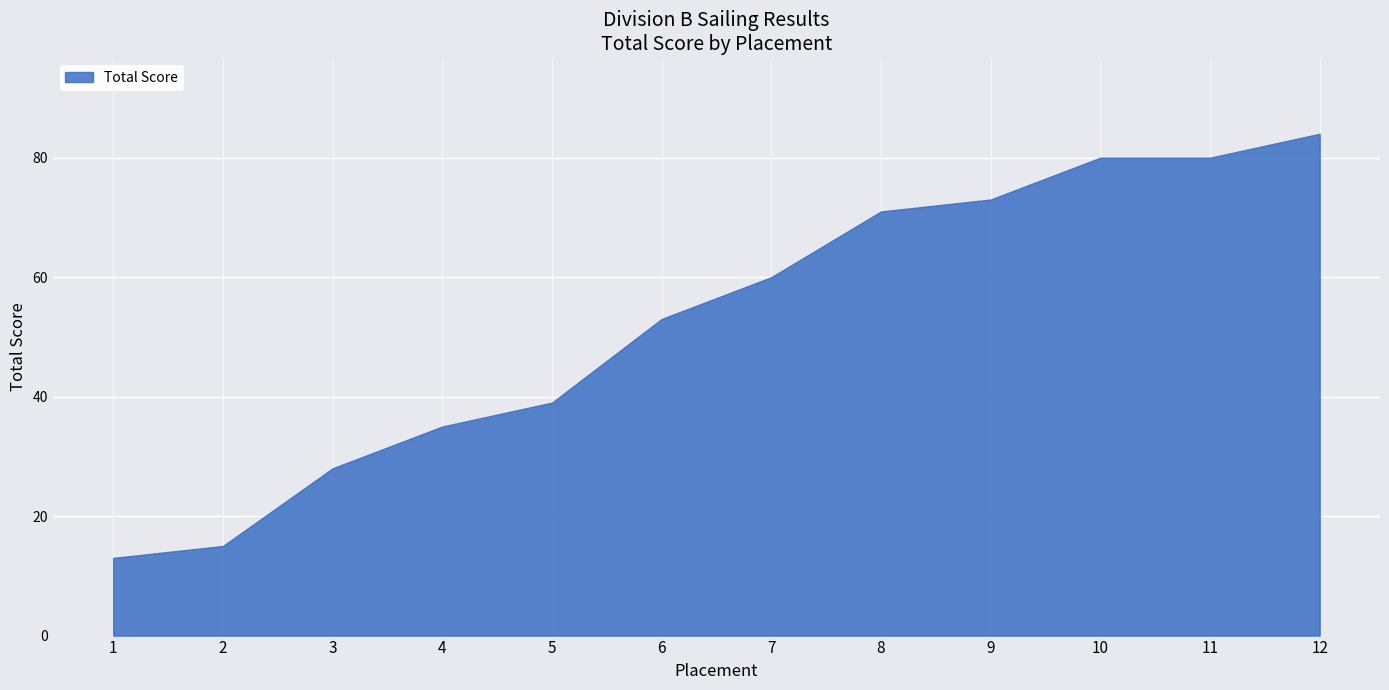

What is the approximate value at 6?

53